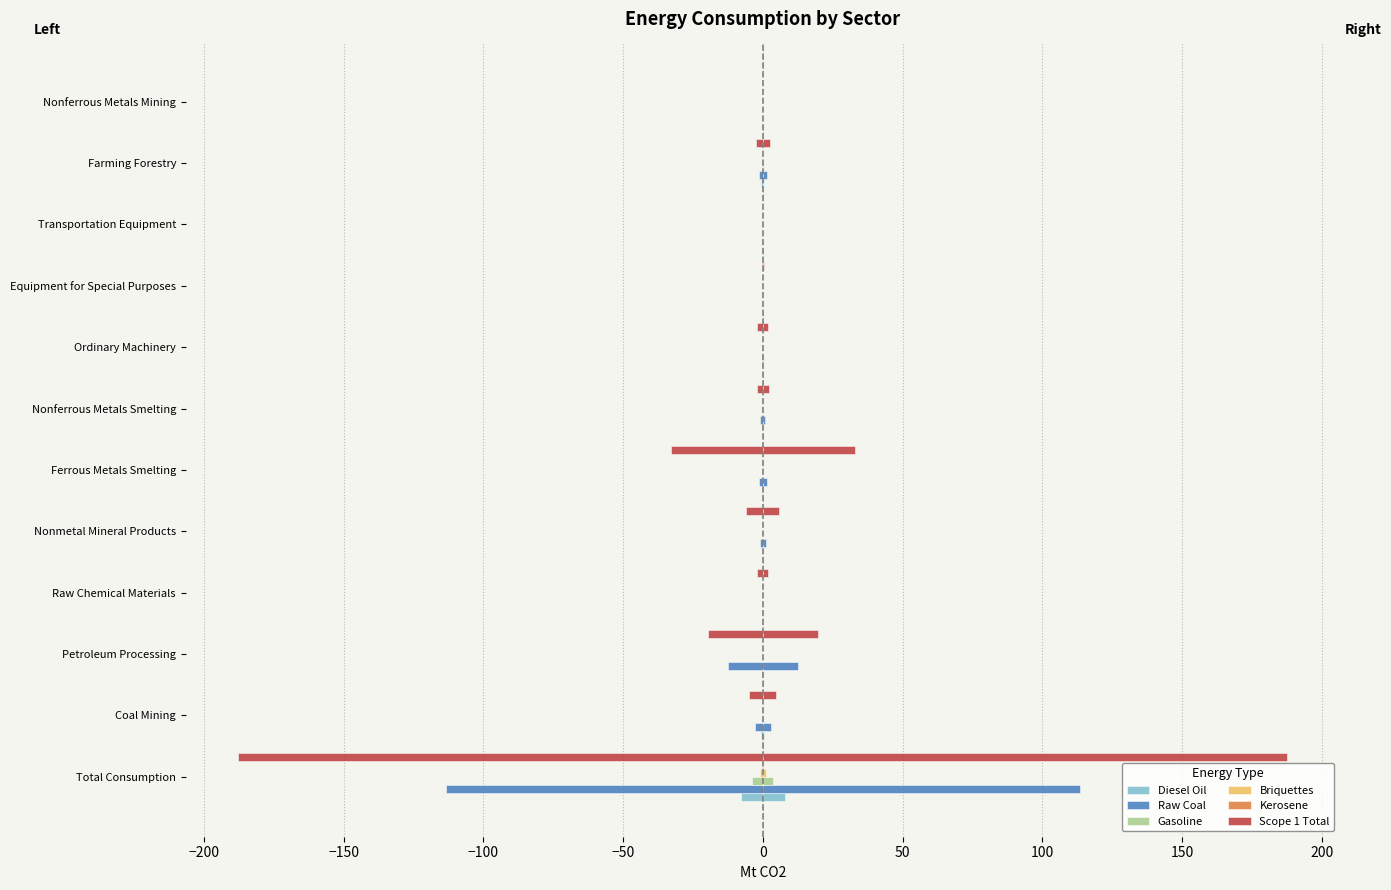

Reading right to left, list all the values displayed in this chart.

Diesel Oil: 0.0	0.6	0.0	0.0	0.0	0.0	0.2	0.1	0.0	0.1	0.5	7.8
Raw Coal: 0.0	1.5	0.0	0.1	0.2	1.0	1.5	1.0	0.0	12.6	3.0	113.4
Gasoline: 0.0	0.4	0.0	0.0	0.0	0.0	0.0	0.0	0.0	0.0	0.1	3.8
Briquettes: 0.0	0.0	0.0	0.0	0.0	0.0	0.2	0.0	0.1	0.0	0.2	1.0
Kerosene: 0.0	0.0	0.0	0.0	0.0	0.0	0.0	0.0	0.0	0.0	0.0	0.2
Scope 1 Total: 0.0	2.5	0.1	0.4	2.0	2.1	32.9	5.9	1.9	19.6	4.9	187.7